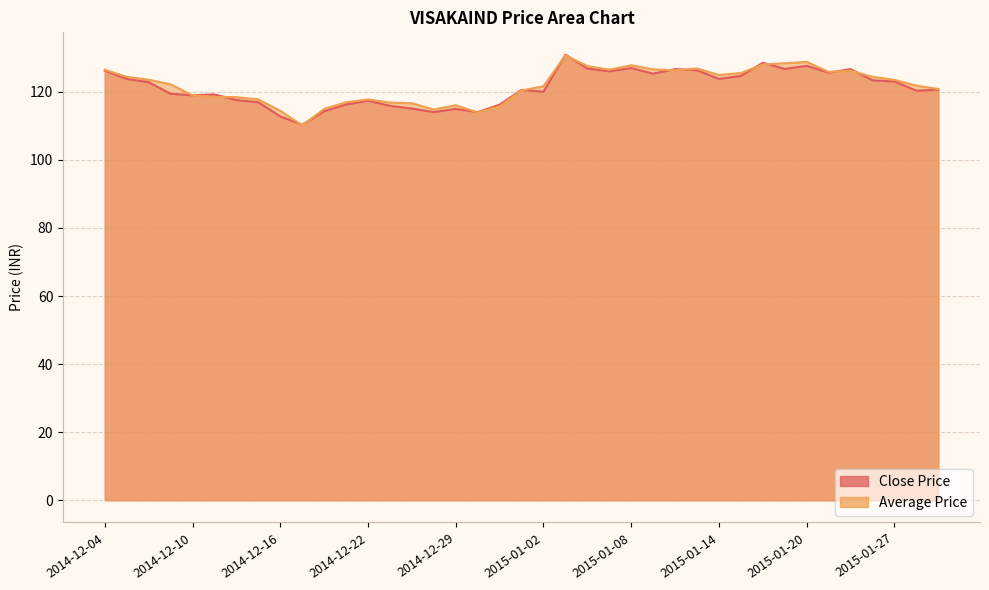

True or false: Average Price and Close Price cross at least once.

True